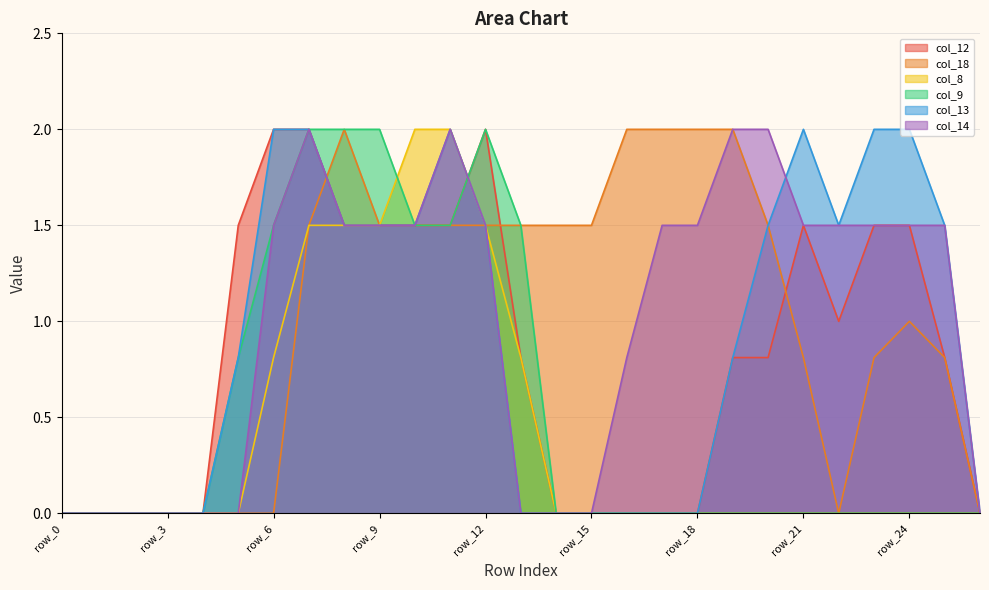

What is the greatest value displayed?

2.0